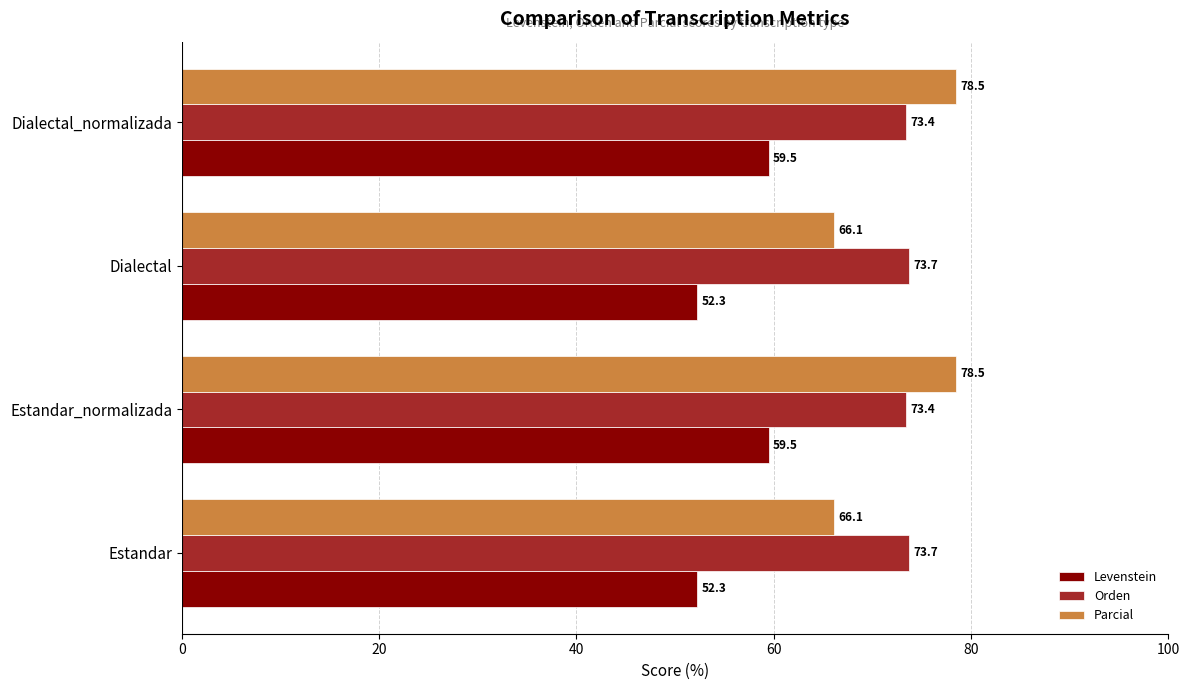

What is the maximum value shown in the chart?

78.5